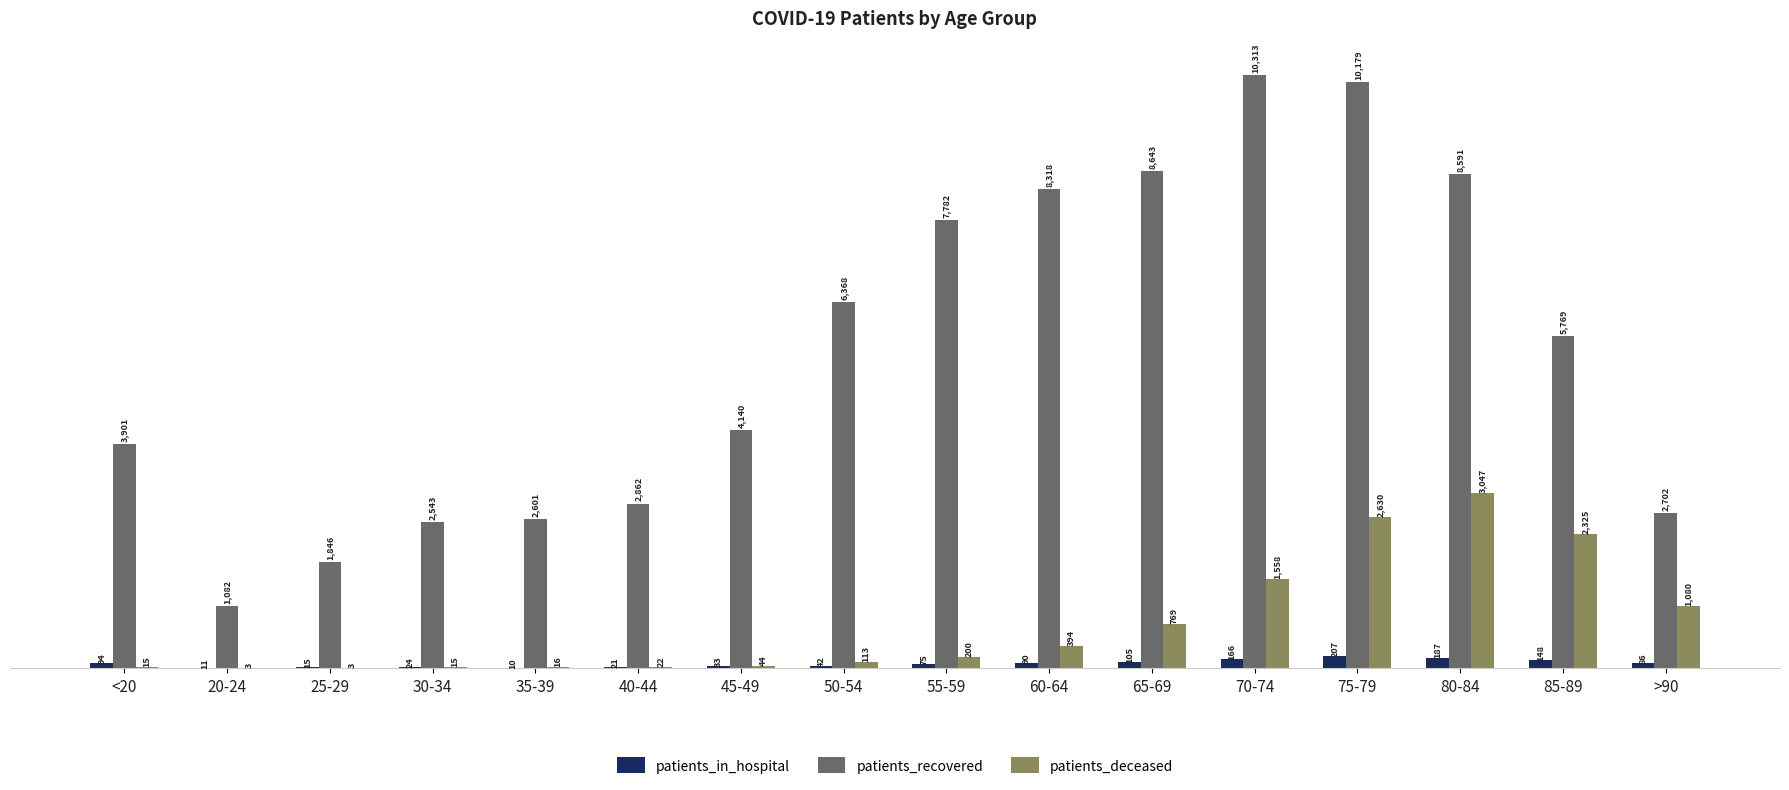

What are all the series names shown in the legend?

patients_in_hospital, patients_recovered, patients_deceased